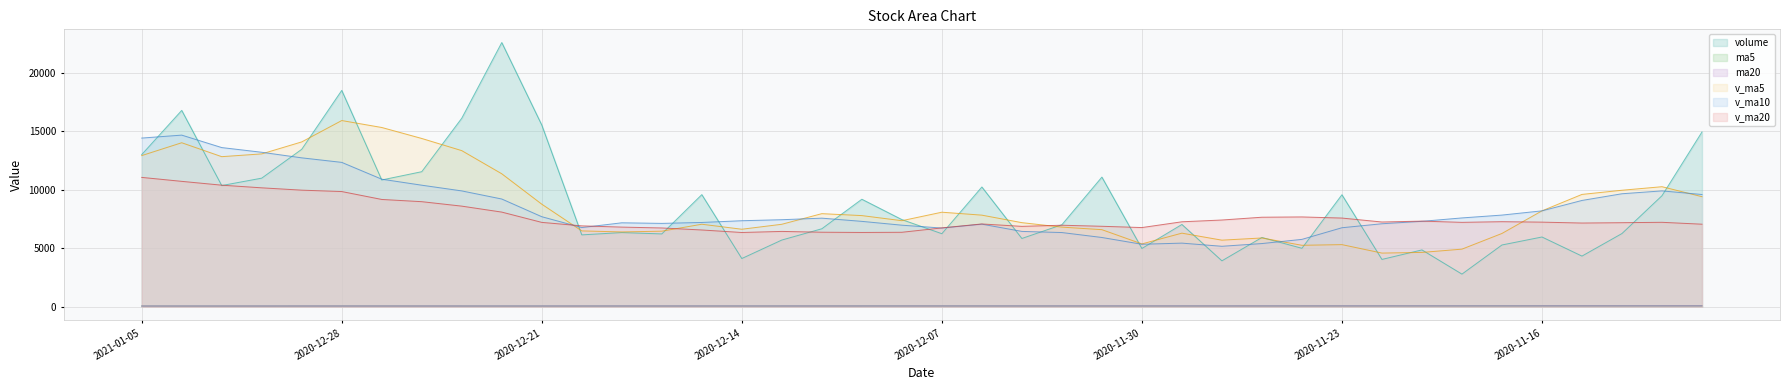

Reading left to right, transcribe all the data shown in this chart.

volume: 2021-01-05=13008.2	2021-01-04=16788.1	2020-12-31=10360.5	2020-12-30=10993.1	2020-12-29=13462.3	2020-12-28=18499.3	2020-12-25=10838.7	2020-12-24=11545.5	2020-12-23=16120.4	2020-12-22=22591.0	2020-12-21=15535.0	2020-12-18=6141.6	2020-12-17=6339.1	2020-12-16=6223.9	2020-12-15=9584.2	2020-12-14=4119.4	2020-12-11=5700.4	2020-12-10=6664.4	2020-12-09=9188.9	2020-12-08=7449.4	2020-12-07=6242.1	2020-12-04=10237.3	2020-12-03=5833.7	2020-12-02=7009.3	2020-12-01=11082.2	2020-11-30=4979.0	2020-11-27=7032.9	2020-11-26=3921.9	2020-11-25=5918.4	2020-11-24=4994.8	2020-11-23=9573.4	2020-11-20=4041.9	2020-11-19=4856.9	2020-11-18=2785.6	2020-11-17=5278.3	2020-11-16=5960.3	2020-11-13=4327.3	2020-11-12=6256.9	2020-11-11=9491.8	2020-11-10=14943.8
ma5: 2021-01-05=57.2	2021-01-04=56.1	2020-12-31=56.2	2020-12-30=57.1	2020-12-29=58.1	2020-12-28=58.8	2020-12-25=59.3	2020-12-24=58.2	2020-12-23=57.6	2020-12-22=57.2	2020-12-21=57.2	2020-12-18=57.4	2020-12-17=57.9	2020-12-16=58.4	2020-12-15=59.0	2020-12-14=59.1	2020-12-11=59.8	2020-12-10=60.9	2020-12-09=61.4	2020-12-08=61.6	2020-12-07=62.1	2020-12-04=61.6	2020-12-03=60.7	2020-12-02=60.4	2020-12-01=60.3	2020-11-30=60.1	2020-11-27=60.6	2020-11-26=61.7	2020-11-25=62.7	2020-11-24=63.3	2020-11-23=63.8	2020-11-20=64.3	2020-11-19=64.9	2020-11-18=65.2	2020-11-17=65.7	2020-11-16=66.9	2020-11-13=68.0	2020-11-12=67.7	2020-11-11=67.8	2020-11-10=67.7
ma20: 2021-01-05=58.1	2021-01-04=58.2	2020-12-31=58.3	2020-12-30=58.6	2020-12-29=59.0	2020-12-28=59.3	2020-12-25=59.5	2020-12-24=59.4	2020-12-23=59.5	2020-12-22=59.5	2020-12-21=59.6	2020-12-18=59.9	2020-12-17=60.3	2020-12-16=60.7	2020-12-15=61.0	2020-12-14=61.3	2020-12-11=61.6	2020-12-10=62.0	2020-12-09=62.4	2020-12-08=62.7	2020-12-07=63.2	2020-12-04=63.6	2020-12-03=63.8	2020-12-02=64.0	2020-12-01=64.3	2020-11-30=64.4	2020-11-27=64.6	2020-11-26=65.1	2020-11-25=65.5	2020-11-24=65.9	2020-11-23=66.4	2020-11-20=66.9	2020-11-19=67.2	2020-11-18=67.7	2020-11-17=68.2	2020-11-16=68.7	2020-11-13=69.2	2020-11-12=69.6	2020-11-11=70.1	2020-11-10=70.7
v_ma5: 2021-01-05=12922.5	2021-01-04=14020.7	2020-12-31=12830.8	2020-12-30=13067.8	2020-12-29=14093.2	2020-12-28=15919.0	2020-12-25=15326.1	2020-12-24=14386.7	2020-12-23=13345.4	2020-12-22=11366.1	2020-12-21=8764.8	2020-12-18=6481.6	2020-12-17=6393.4	2020-12-16=6458.4	2020-12-15=7051.5	2020-12-14=6624.5	2020-12-11=7049.1	2020-12-10=7956.4	2020-12-09=7790.3	2020-12-08=7354.4	2020-12-07=8080.9	2020-12-04=7828.3	2020-12-03=7187.4	2020-12-02=6805.1	2020-12-01=6586.9	2020-11-30=5369.4	2020-11-27=6288.3	2020-11-26=5690.1	2020-11-25=5877.1	2020-11-24=5250.5	2020-11-23=5307.2	2020-11-20=4584.6	2020-11-19=4641.7	2020-11-18=4921.7	2020-11-17=6262.9	2020-11-16=8196.0	2020-11-13=9602.2	2020-11-12=9958.9	2020-11-11=10261.4	2020-11-10=9407.1
v_ma10: 2021-01-05=14420.7	2021-01-04=14673.4	2020-12-31=13608.8	2020-12-30=13206.6	2020-12-29=12729.7	2020-12-28=12341.9	2020-12-25=10903.9	2020-12-24=10390.0	2020-12-23=9901.9	2020-12-22=9208.8	2020-12-21=7694.6	2020-12-18=6765.3	2020-12-17=7174.9	2020-12-16=7124.4	2020-12-15=7202.9	2020-12-14=7352.7	2020-12-11=7438.7	2020-12-10=7571.9	2020-12-09=7297.7	2020-12-08=6970.6	2020-12-07=6725.2	2020-12-04=7058.3	2020-12-03=6438.8	2020-12-02=6341.1	2020-12-01=5918.7	2020-11-30=5338.3	2020-11-27=5436.4	2020-11-26=5165.9	2020-11-25=5399.4	2020-11-24=5756.7	2020-11-23=6751.6	2020-11-20=7093.4	2020-11-19=7300.3	2020-11-18=7591.6	2020-11-17=7835.0	2020-11-16=8196.1	2020-11-13=9086.3	2020-11-12=9659.1	2020-11-11=9903.6	2020-11-10=9594.8
v_ma20: 2021-01-05=11057.7	2021-01-04=10719.4	2020-12-31=10391.8	2020-12-30=10165.5	2020-12-29=9966.3	2020-12-28=9847.3	2020-12-25=9171.3	2020-12-24=8981.0	2020-12-23=8599.8	2020-12-22=8089.7	2020-12-21=7209.9	2020-12-18=6911.8	2020-12-17=6806.8	2020-12-16=6732.7	2020-12-15=6560.8	2020-12-14=6345.5	2020-12-11=6437.6	2020-12-10=6368.9	2020-12-09=6348.5	2020-12-08=6363.7	2020-12-07=6738.4	2020-12-04=7075.9	2020-12-03=6869.5	2020-12-02=6966.3	2020-12-01=6876.9	2020-11-30=6767.2	2020-11-27=7261.4	2020-11-26=7412.5	2020-11-25=7651.5	2020-11-24=7675.8	2020-11-23=7579.5	2020-11-20=7242.4	2020-11-19=7318.3	2020-11-18=7213.2	2020-11-17=7270.0	2020-11-16=7231.0	2020-11-13=7154.0	2020-11-12=7183.4	2020-11-11=7216.7	2020-11-10=7054.6